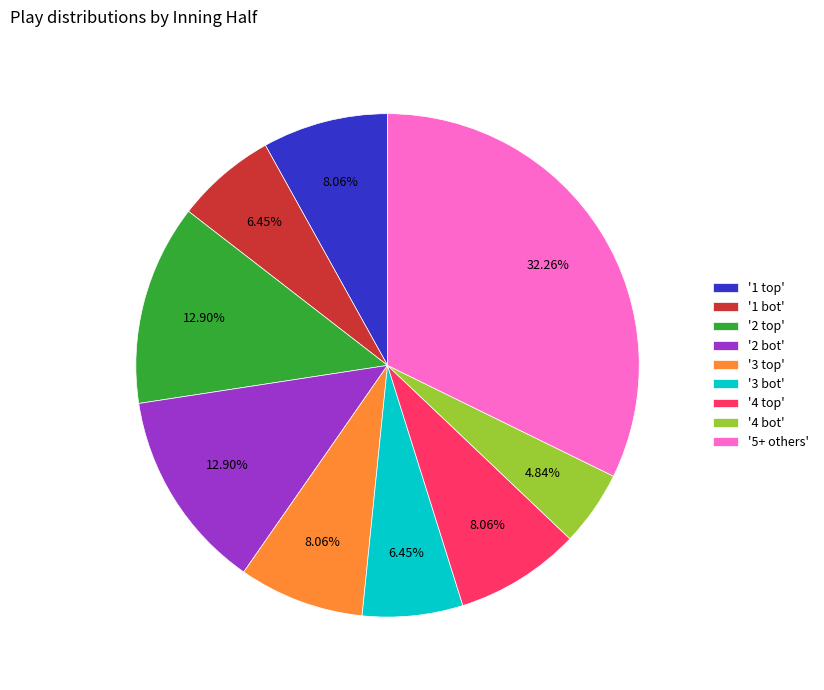

Count the number of slices in the pie.

9